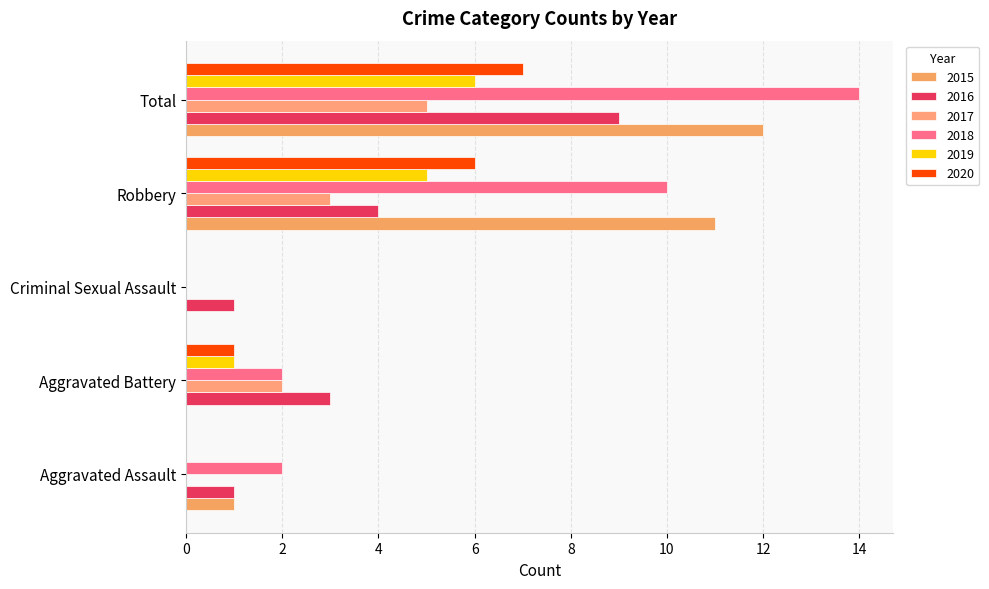

True or false: 2020 has a value of 7 at Total.

True